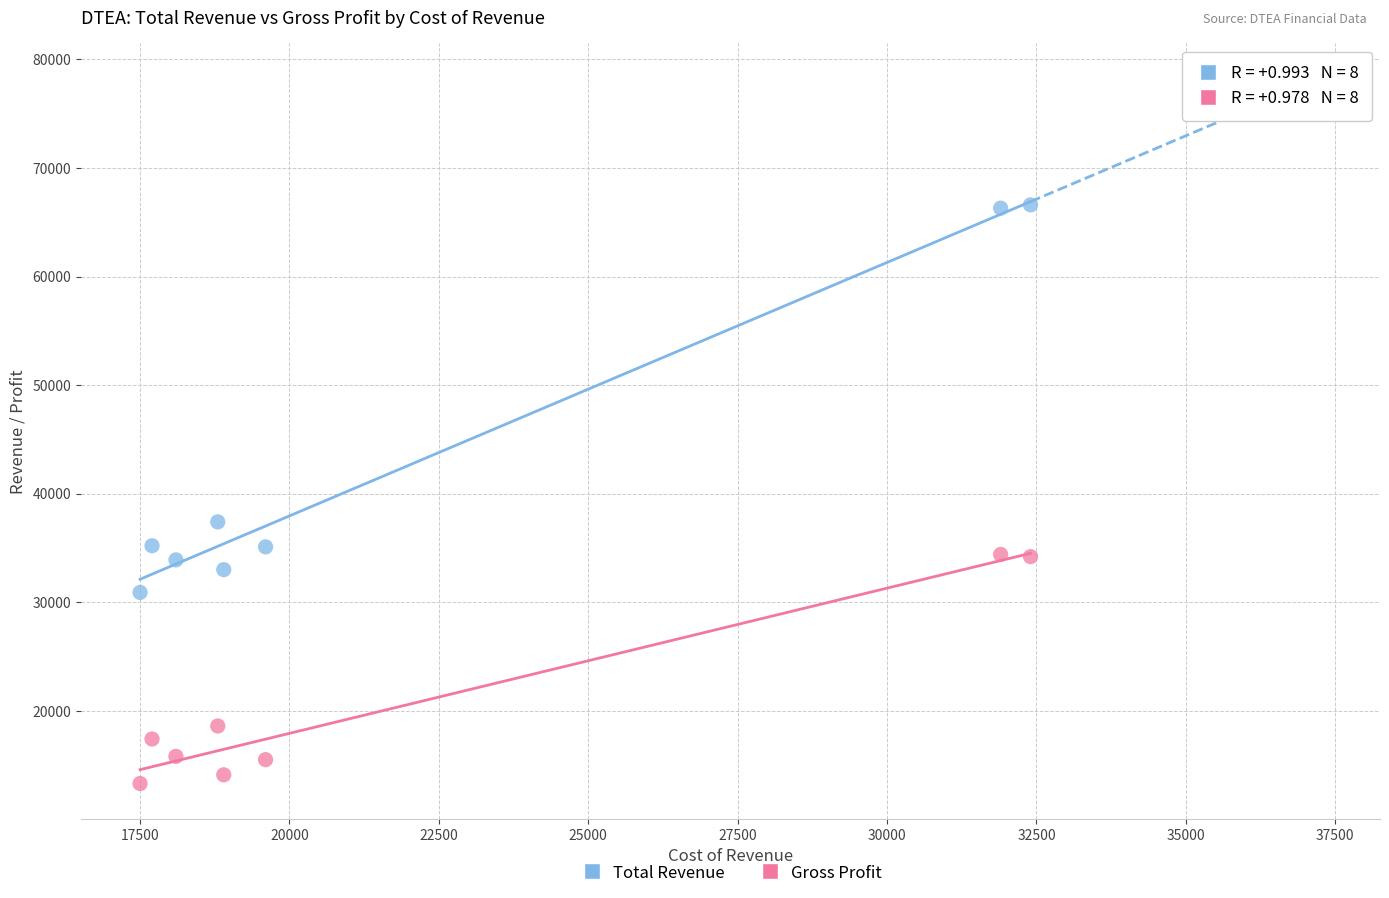

What are all the series names shown in the legend?

Total Revenue, Gross Profit